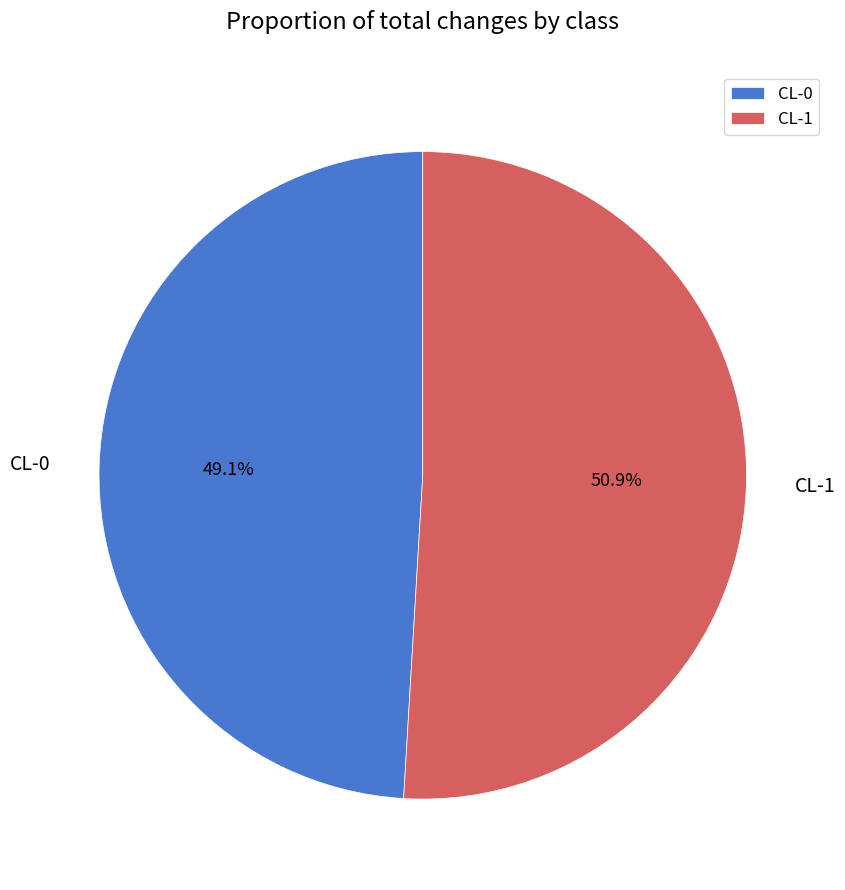

How many segments does this pie chart have?

2